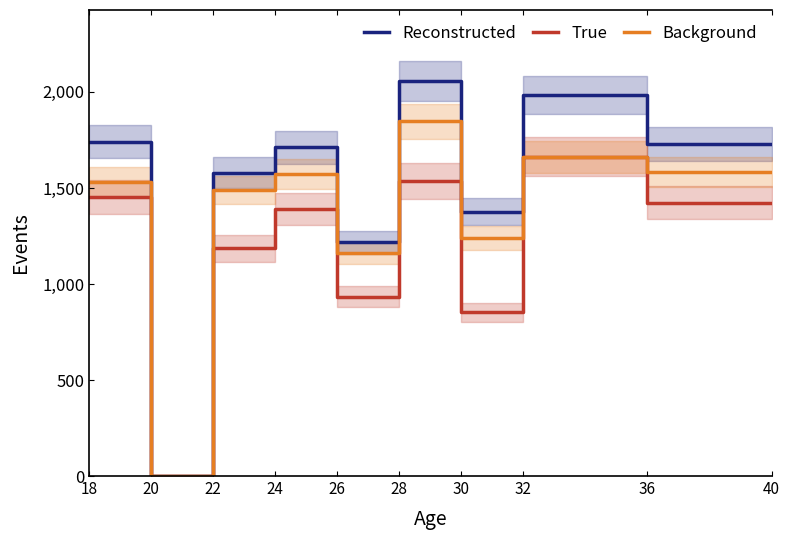

List the series in order of their overall mean, lowest first.

True, Background, Reconstructed